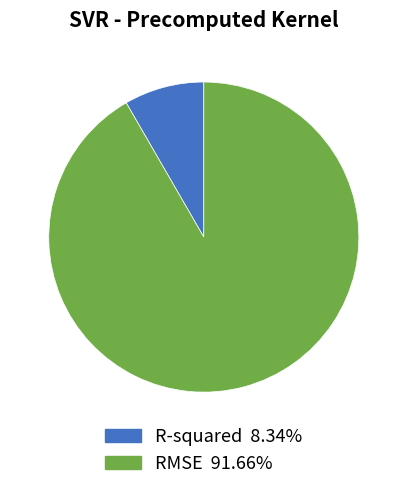

Rank the categories by value from lowest to highest.

R-squared, RMSE